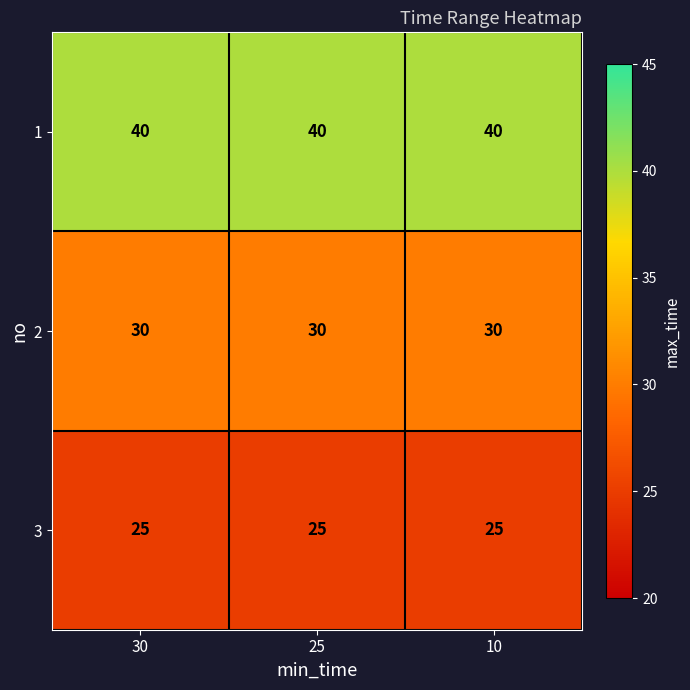

What is the approximate value of 1 at 10?

40